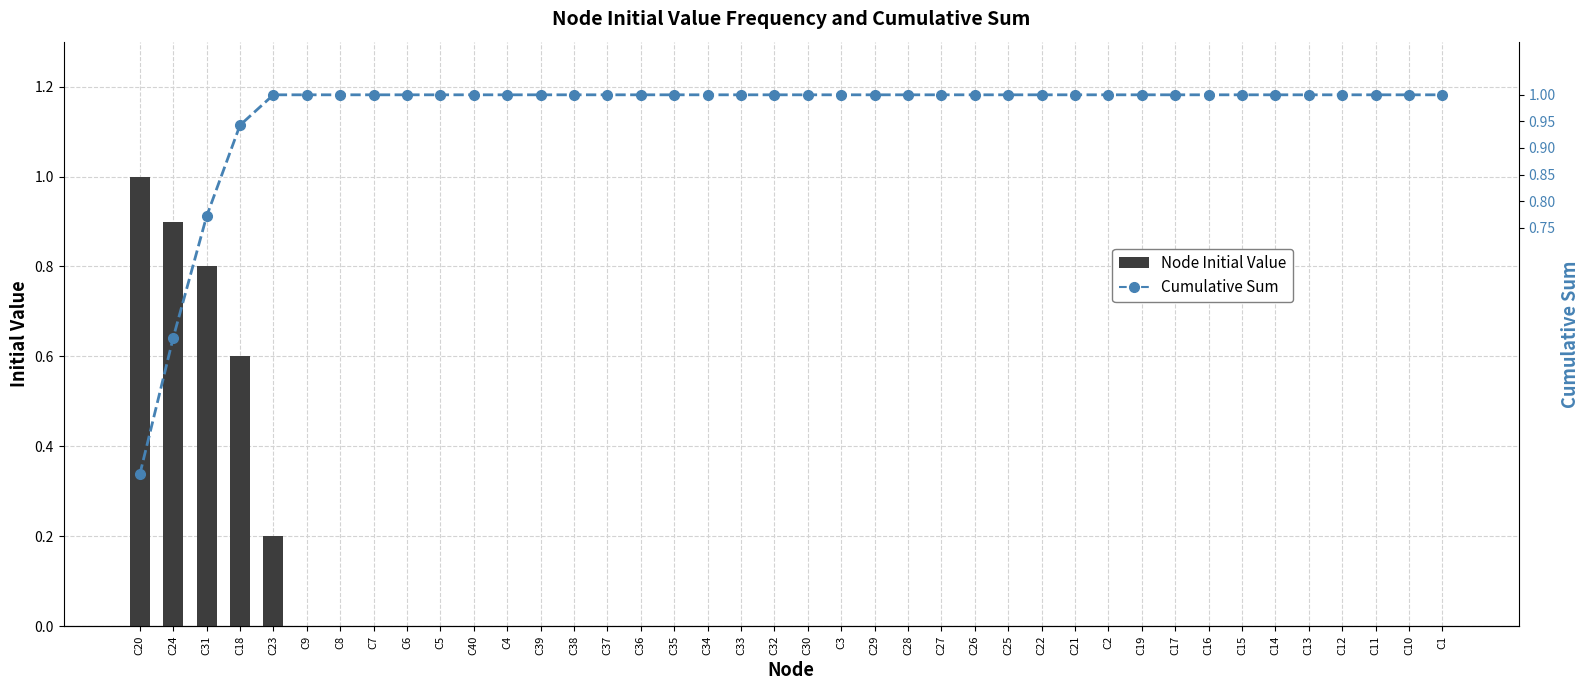

Reading right to left, transcribe all the data shown in this chart.

Node Initial Value: 0.0	0.0	0.0	0.0	0.0	0.0	0.0	0.0	0.0	0.0	0.0	0.0	0.0	0.0	0.0	0.0	0.0	0.0	0.0	0.0	0.0	0.0	0.0	0.0	0.0	0.0	0.0	0.0	0.0	0.0	0.0	0.0	0.0	0.0	0.0	0.2	0.6	0.8	0.9	1.0
Cumulative Sum: 1.0	1.0	1.0	1.0	1.0	1.0	1.0	1.0	1.0	1.0	1.0	1.0	1.0	1.0	1.0	1.0	1.0	1.0	1.0	1.0	1.0	1.0	1.0	1.0	1.0	1.0	1.0	1.0	1.0	1.0	1.0	1.0	1.0	1.0	1.0	1.0	0.9	0.8	0.5	0.3